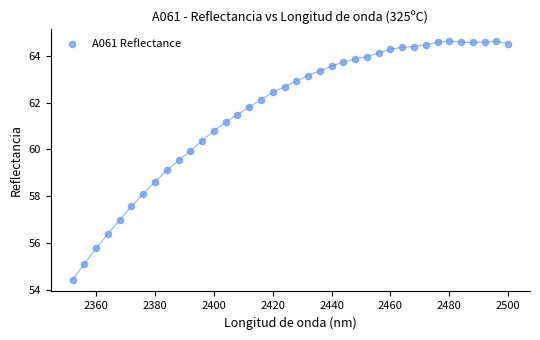

What is the range of Y values (max minus min)?

10.2